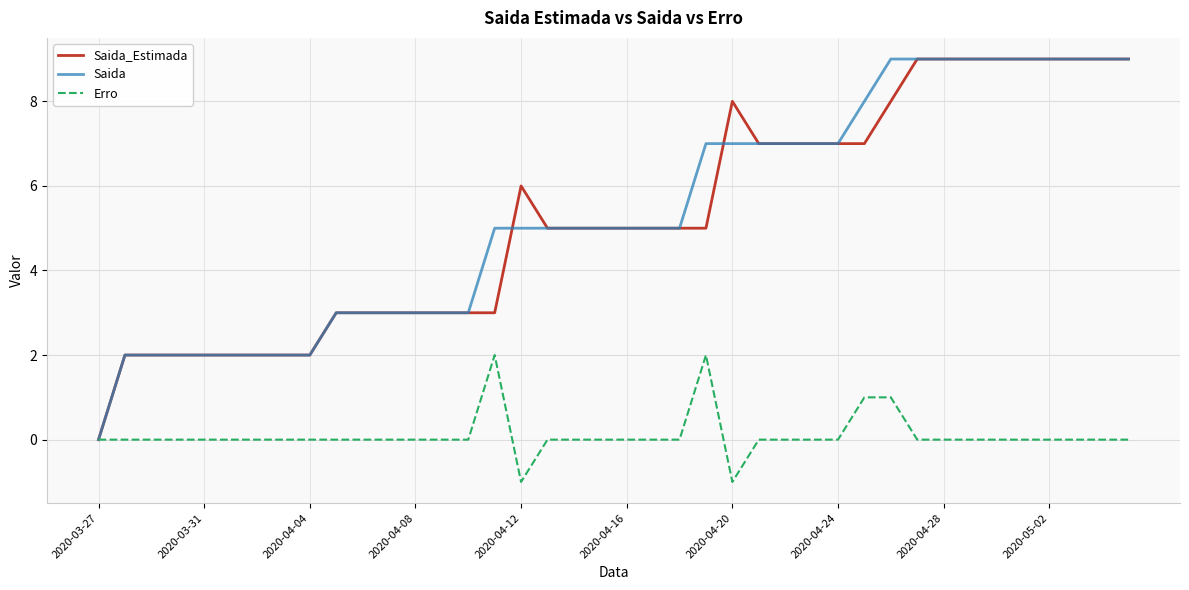

What is the difference between the maximum and second lowest values in the Erro series?

3